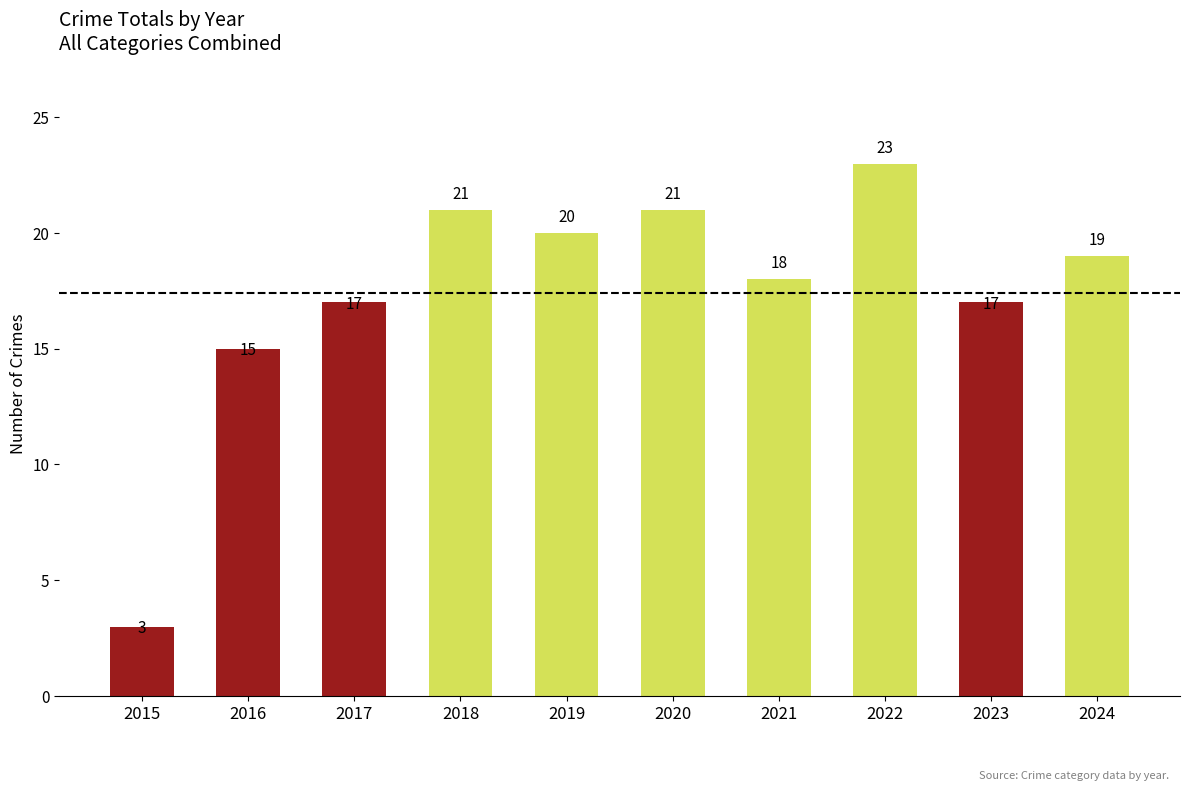

Read the value at 2018.

21